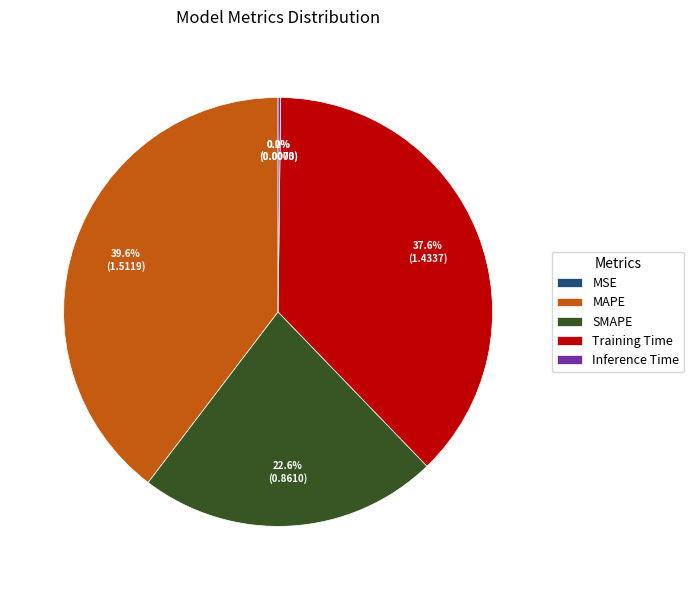

Which slice is the smallest?

MSE